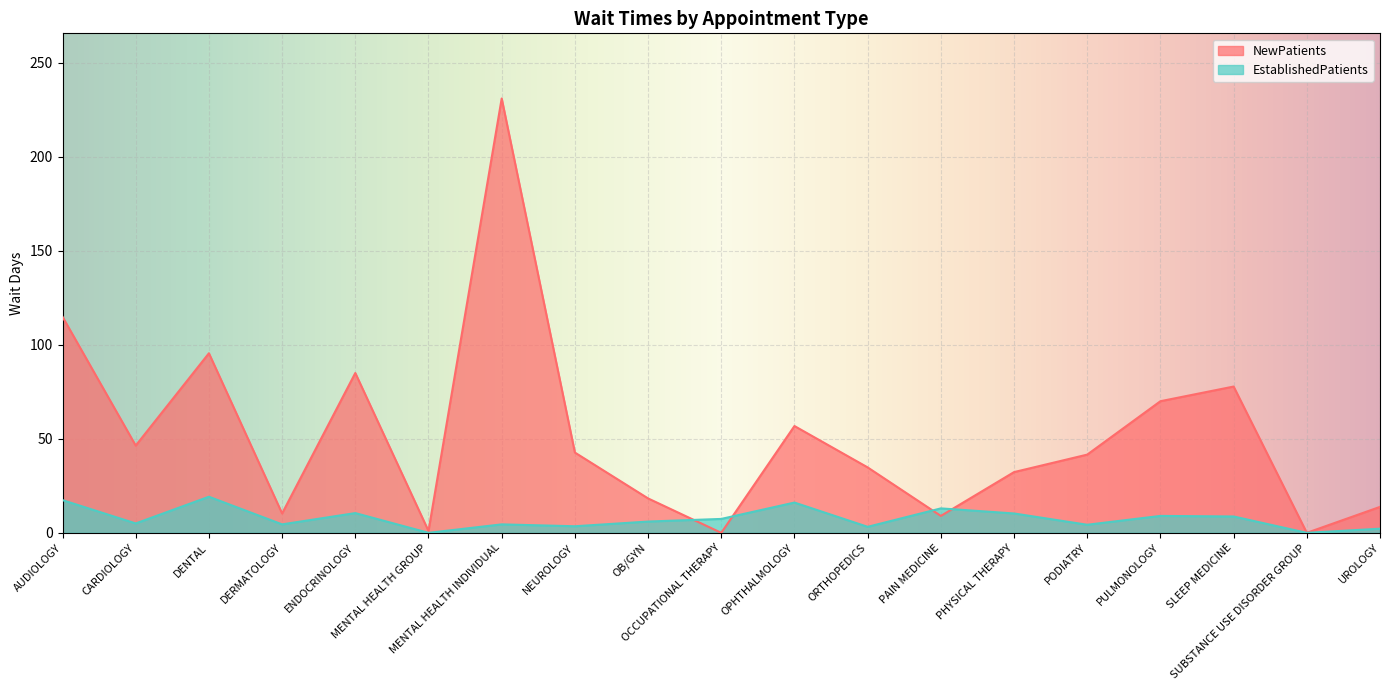

What is the difference between the highest and lowest values at UROLOGY?

11.6